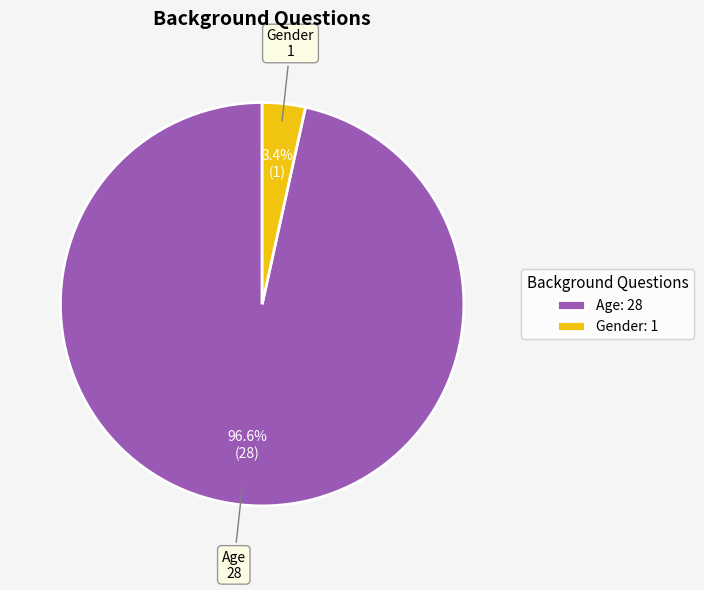

To the nearest percent, what is the difference between the largest and smallest slice percentages?

93%